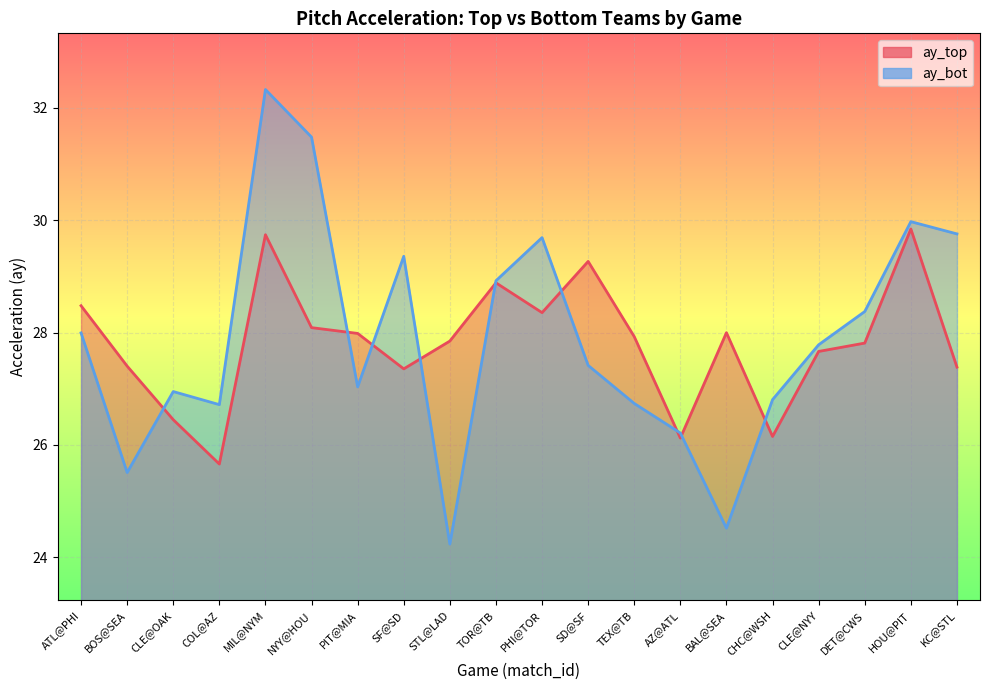

True or false: ay_bot has more than 2 interior local peaks.

True